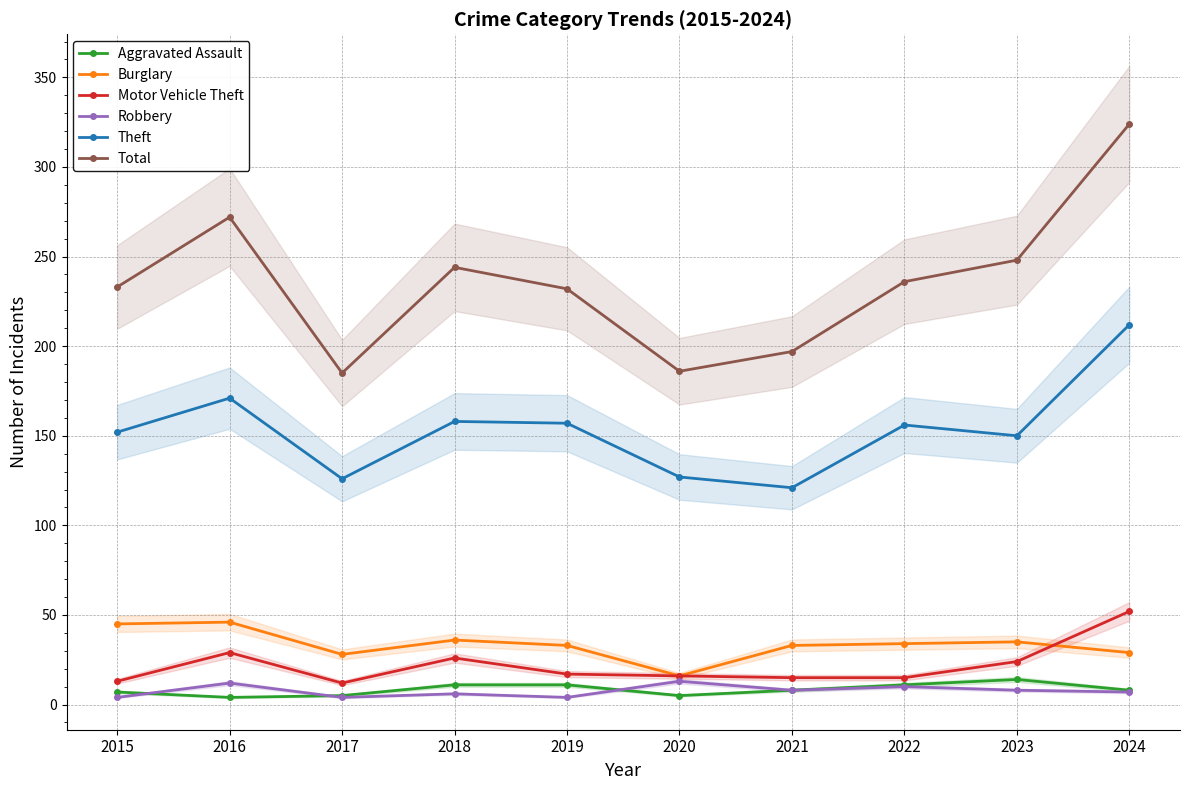

What is the value of the Robbery point at the 9th from the left?

8